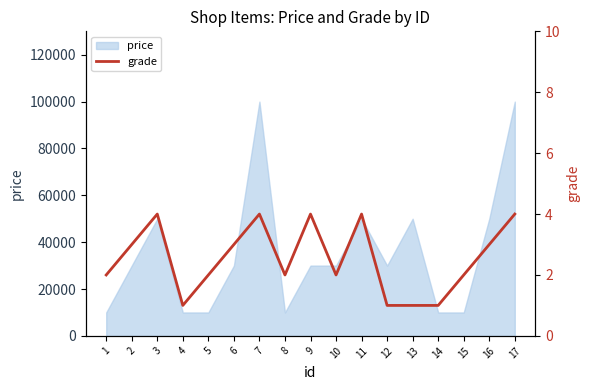

The value of price at 16 is 13308. True or false?

False